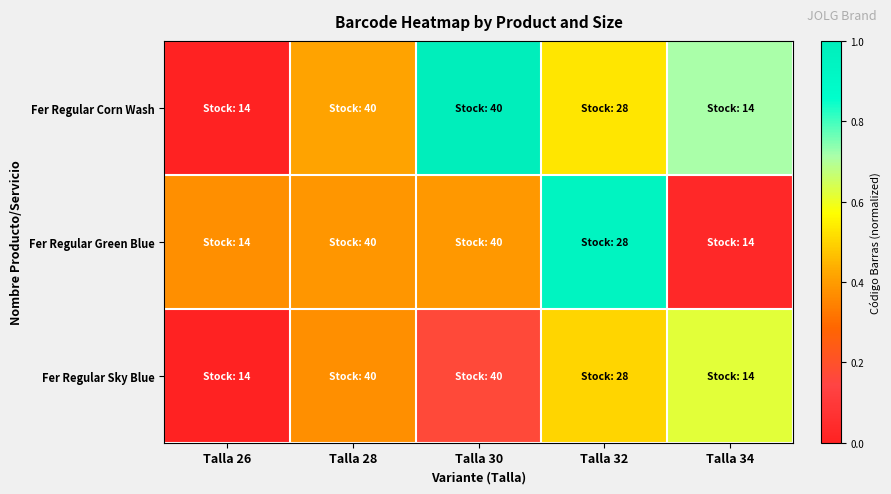

Which label corresponds to the largest value in the chart?

Talla 30